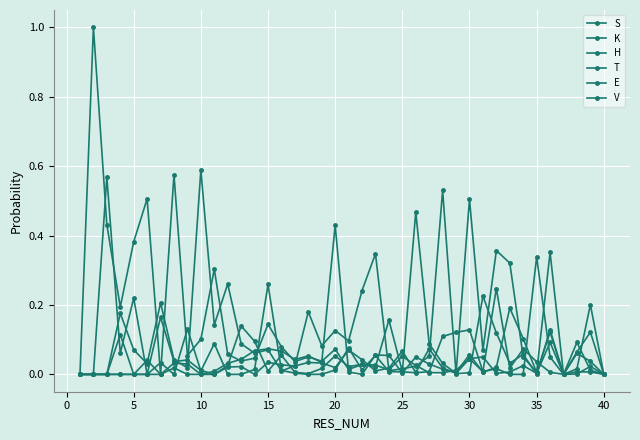

Which series has the largest range (max minus min)?

S